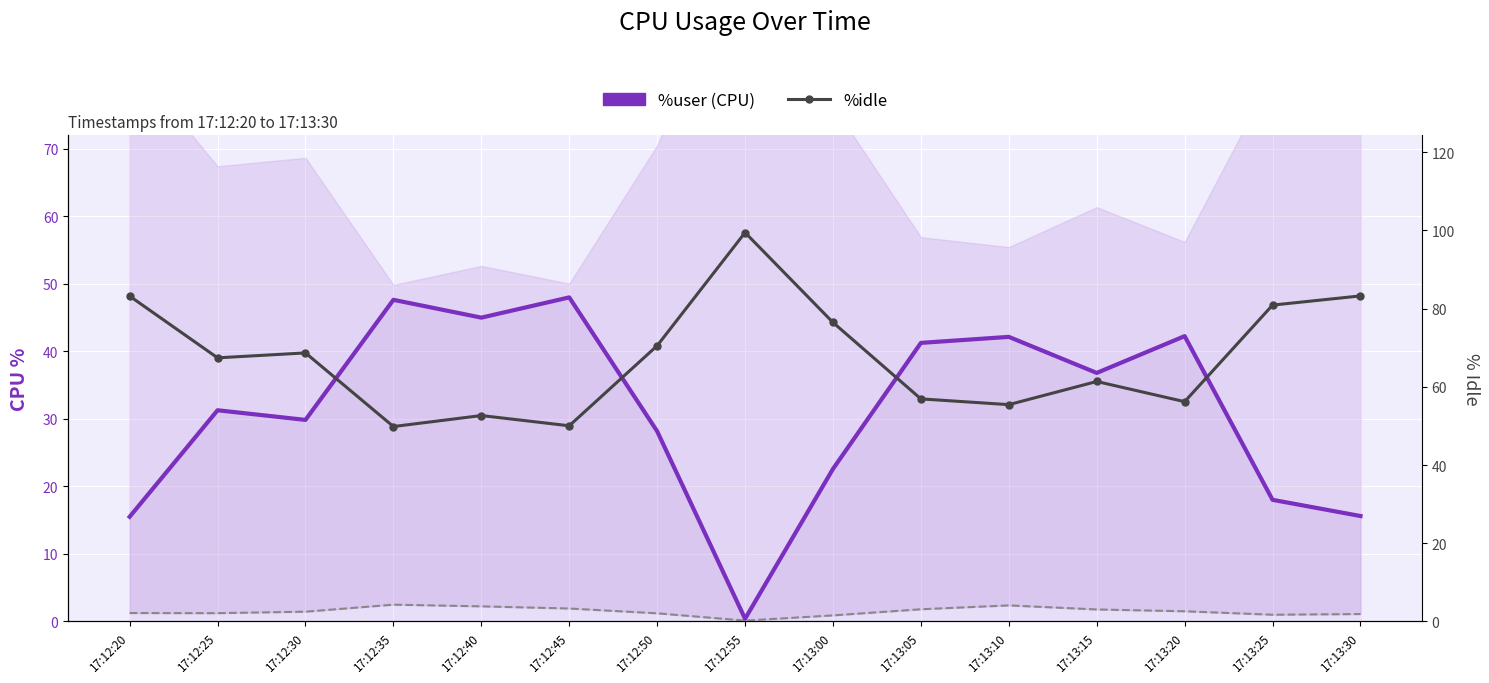

Is it true that %system equals 1.0 at 17:13:25?

True